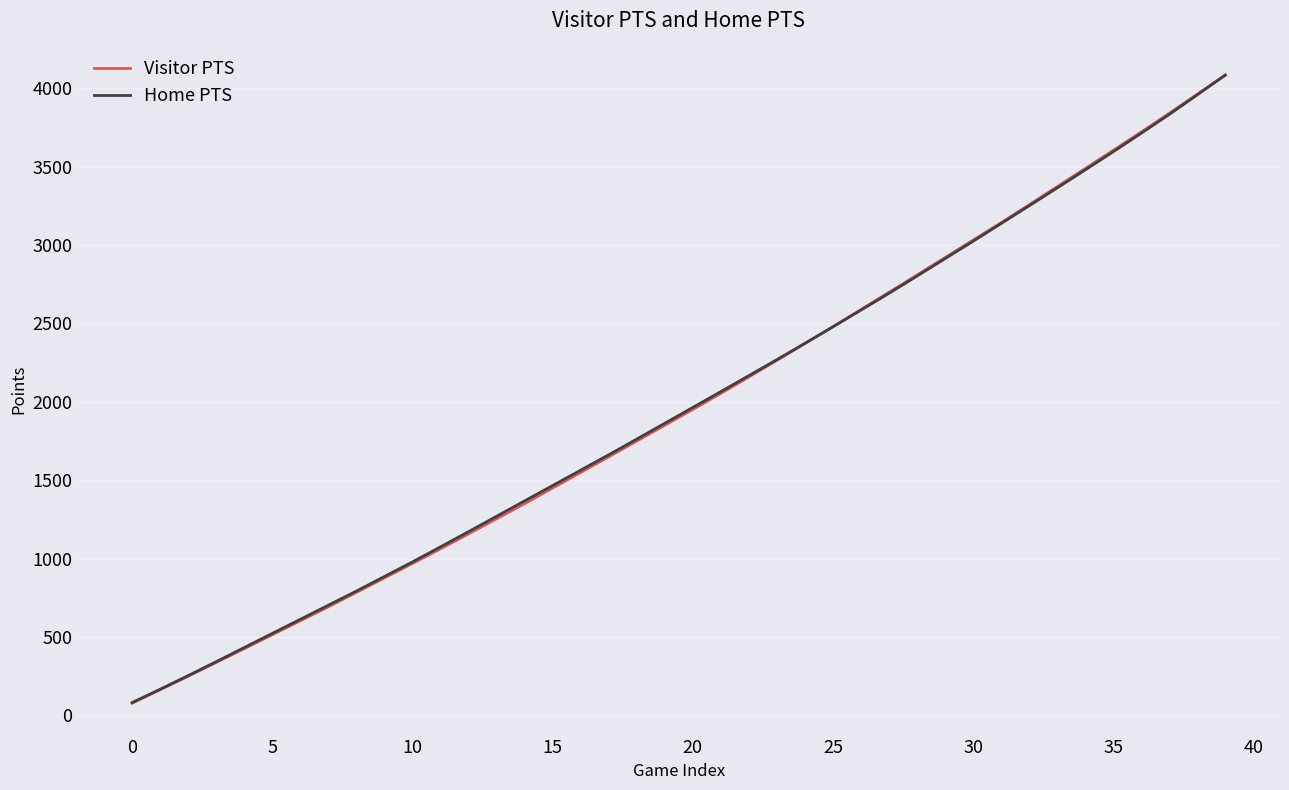

What is the highest value of the Home PTS series?

4084.0